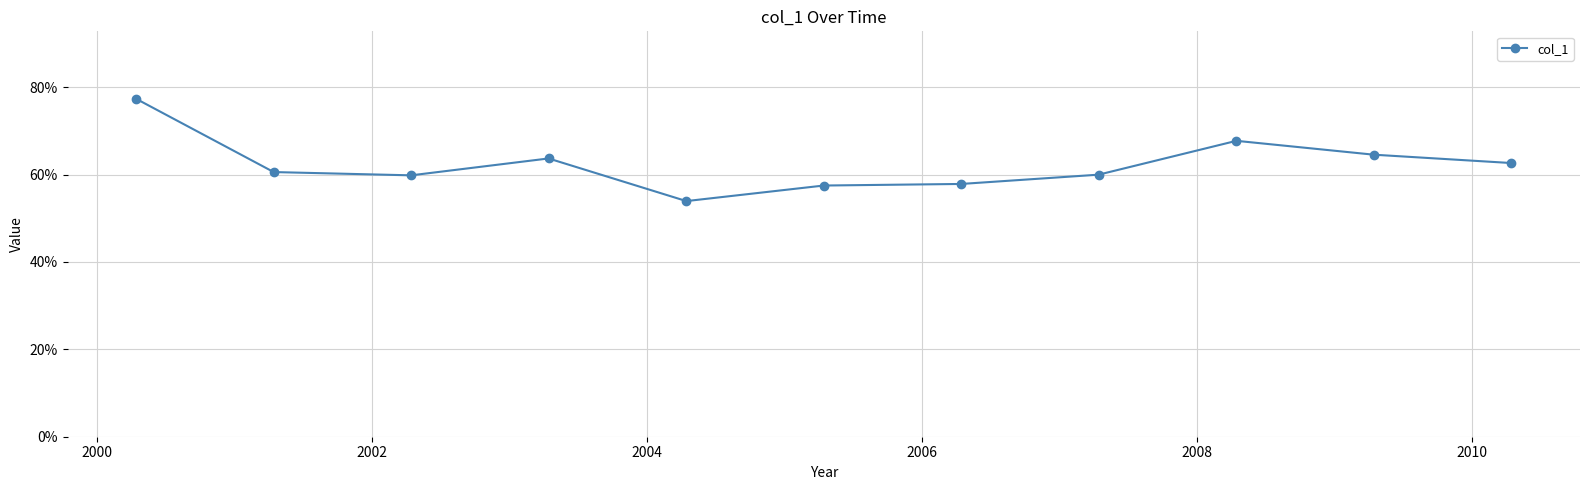

Is this an area chart (filled region under the line)?

No